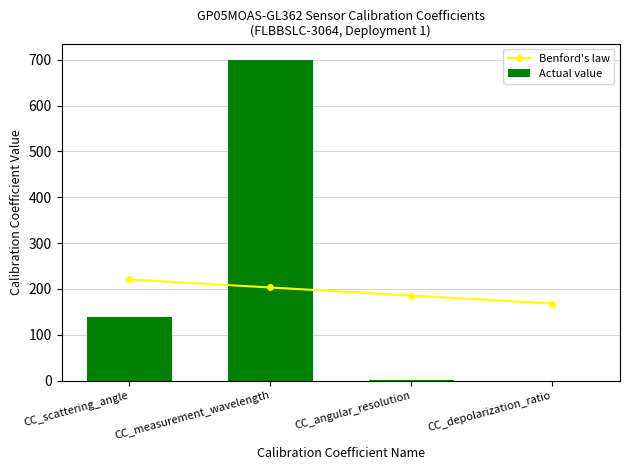

Rank the series by their maximum value, from lowest to highest.

Benford's law, Actual value